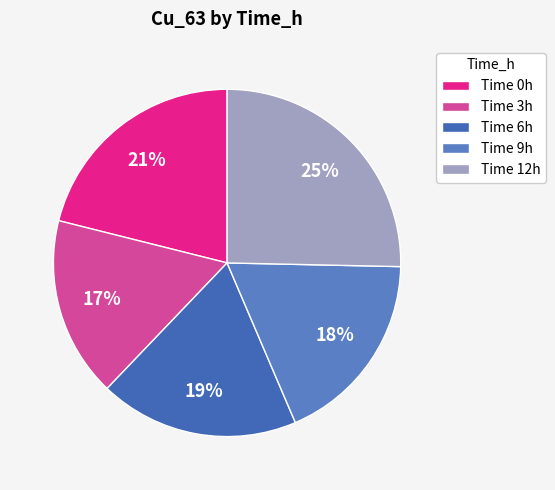

What is the smallest slice in the pie chart?

Time 3h